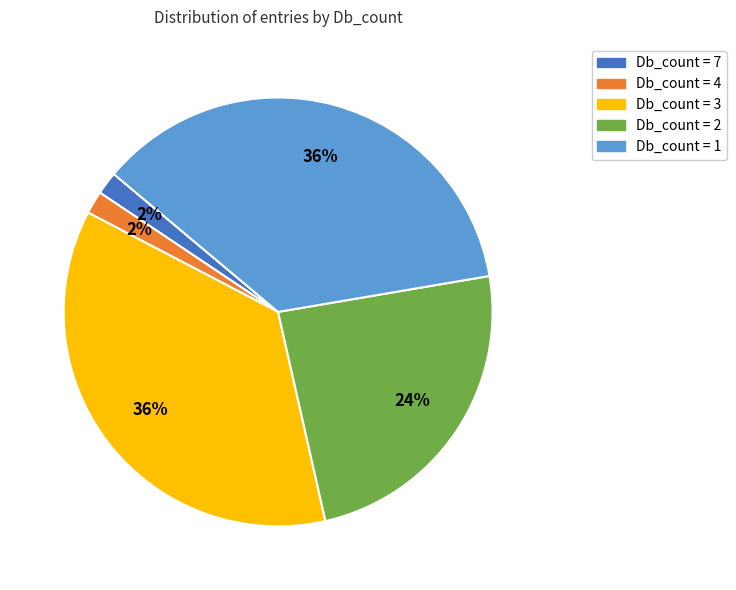

Is there any slice that represents more than half of the pie?

No